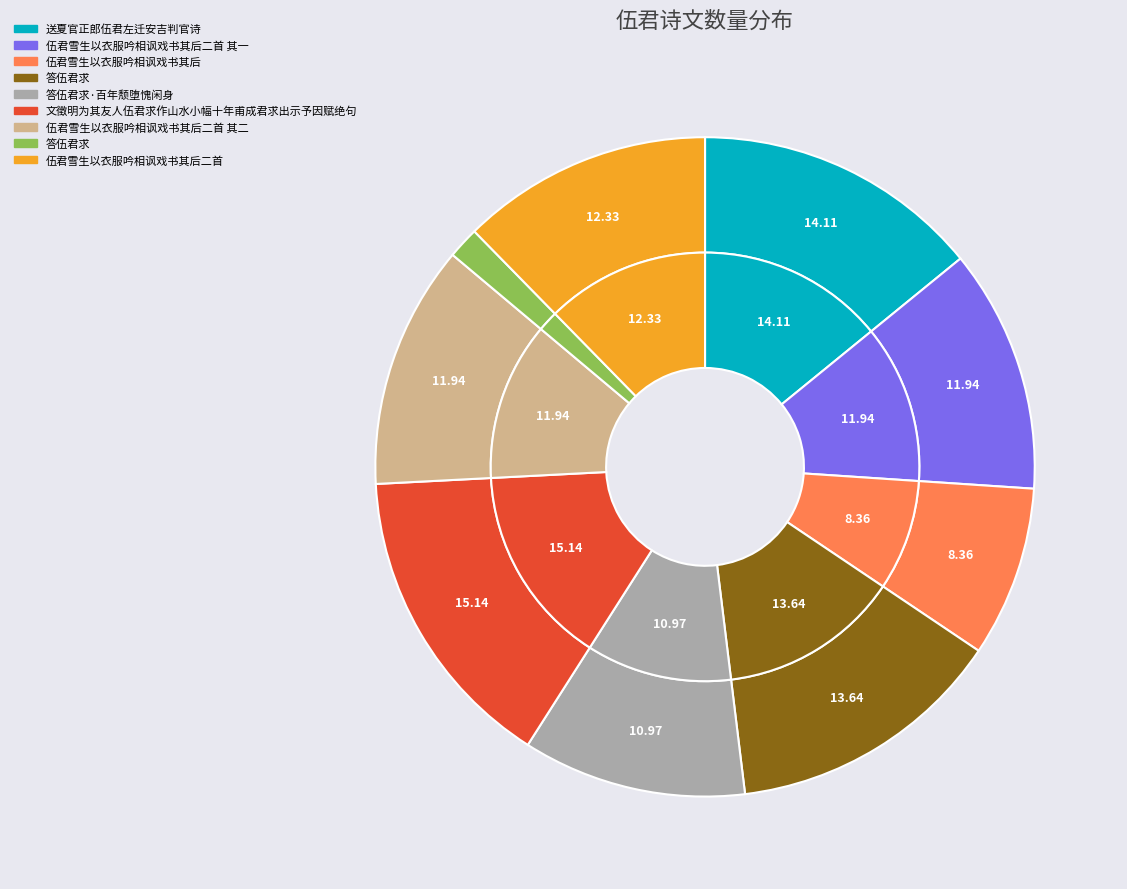

Rank the categories by value from lowest to highest.

答伍君求, 伍君雪生以衣服吟相讽戏书其后, 答伍君求·百年颓堕愧闲身, 伍君雪生以衣服吟相讽戏书其后二首 其一, 伍君雪生以衣服吟相讽戏书其后二首 其二, 伍君雪生以衣服吟相讽戏书其后二首, 答伍君求, 送夏官正郎伍君左迁安吉判官诗, 文徵明为其友人伍君求作山水小幅十年甫成君求出示予因赋绝句